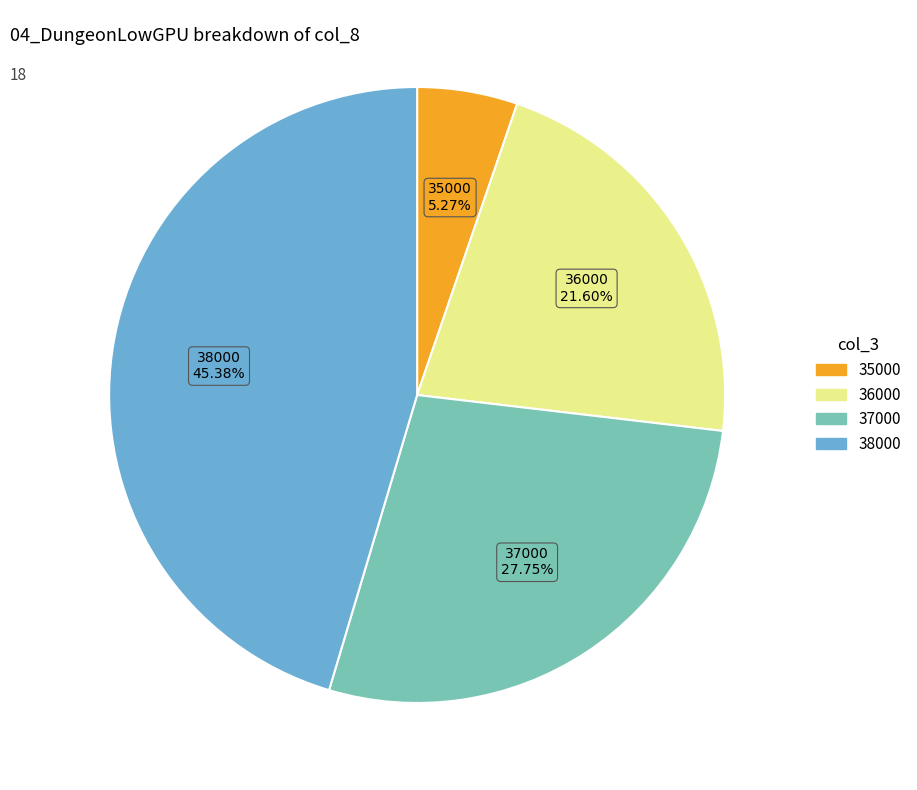

Count the number of slices in the pie.

4